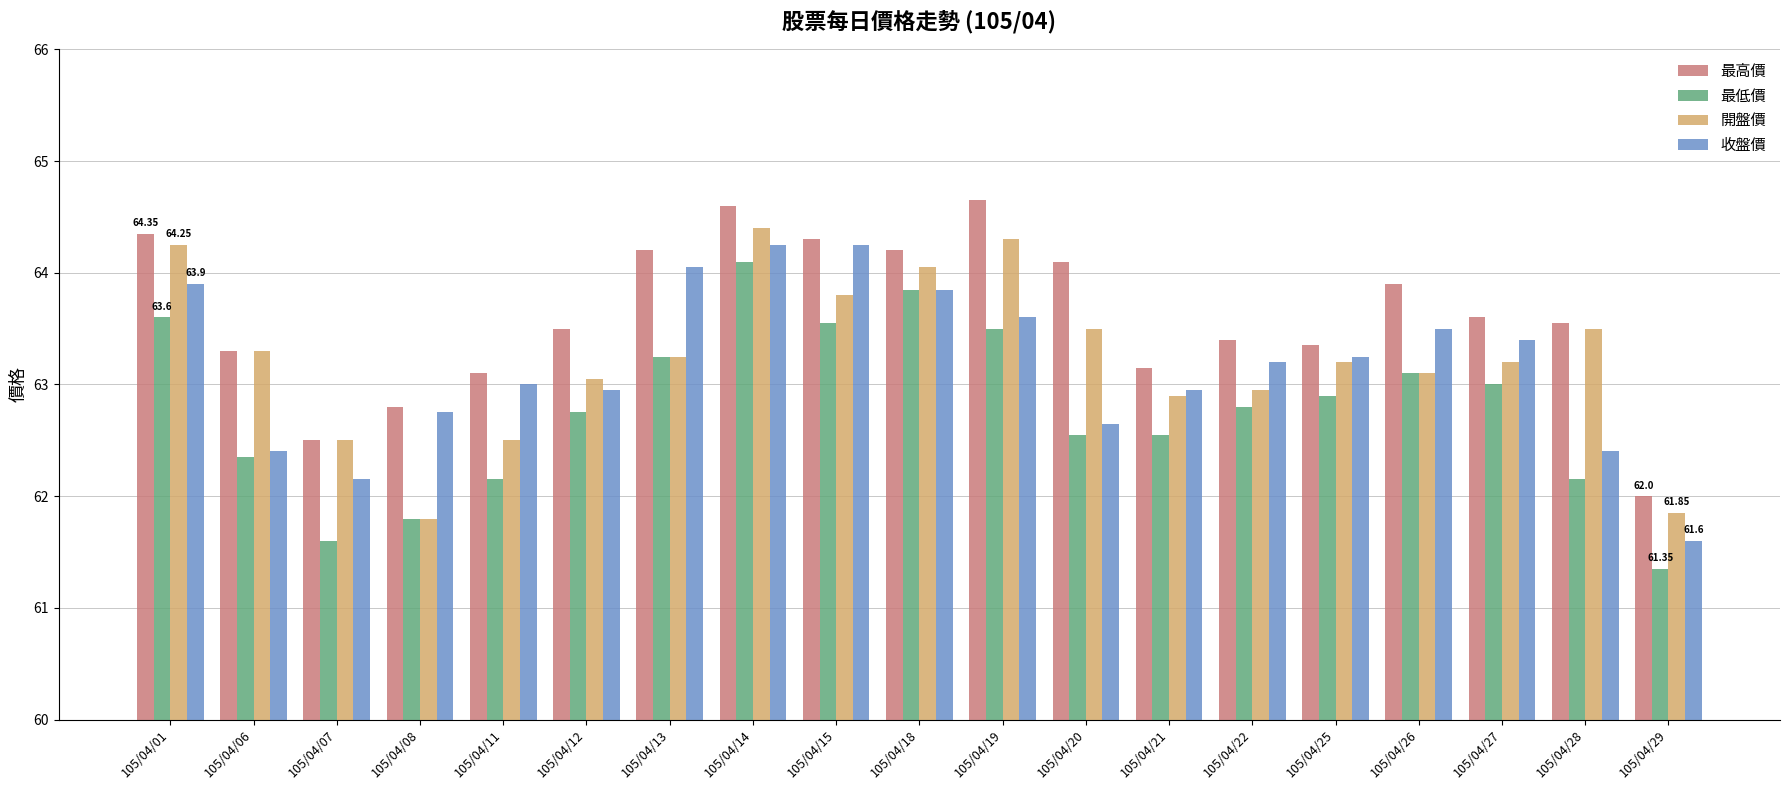

What is the sum of all 開盤價 values?

1201.4